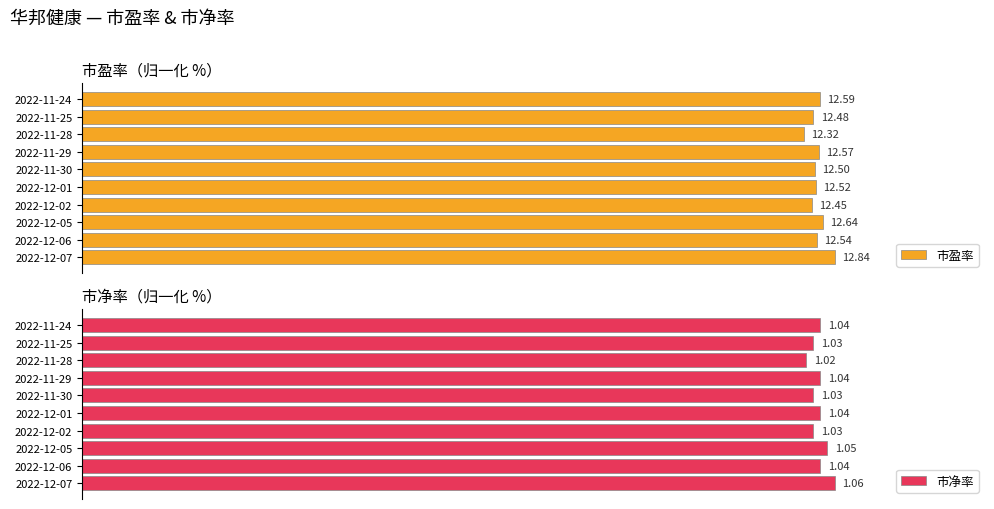

What are all the series names shown in the legend?

市盈率, 市净率